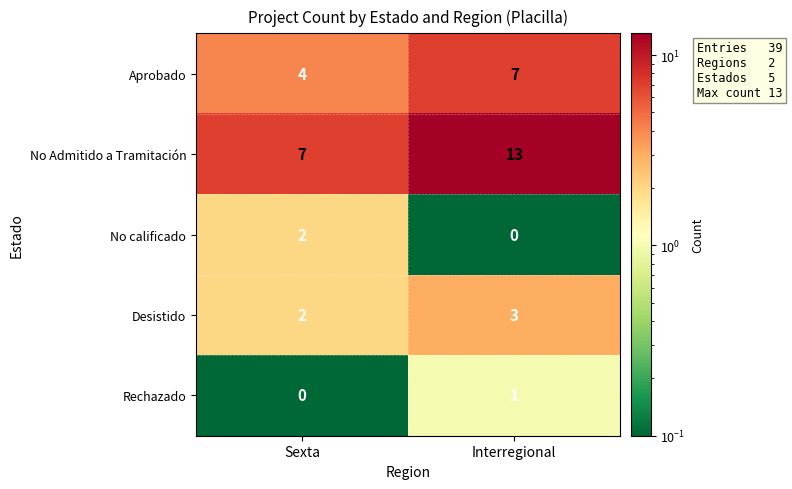

How many series are shown in this chart?

5